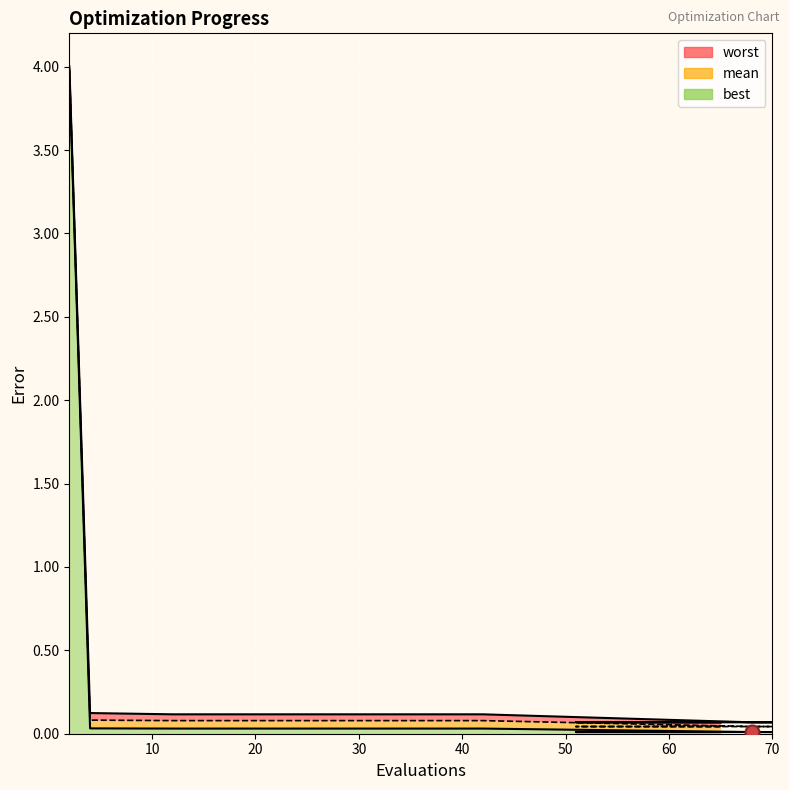

What is the maximum value for best?

4.0